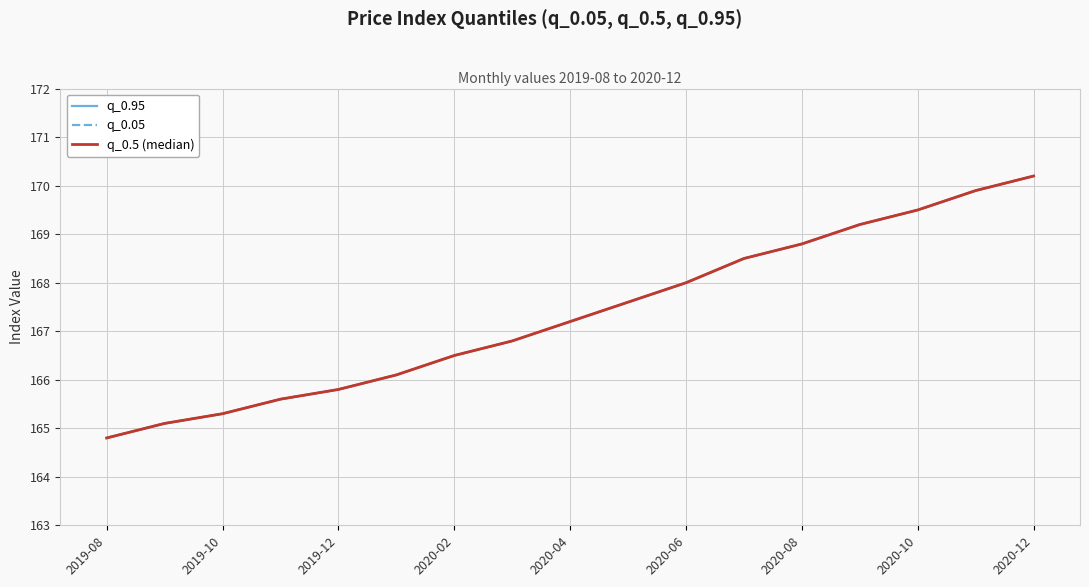

What is the highest value of the q_0.5 (median) series?

170.2